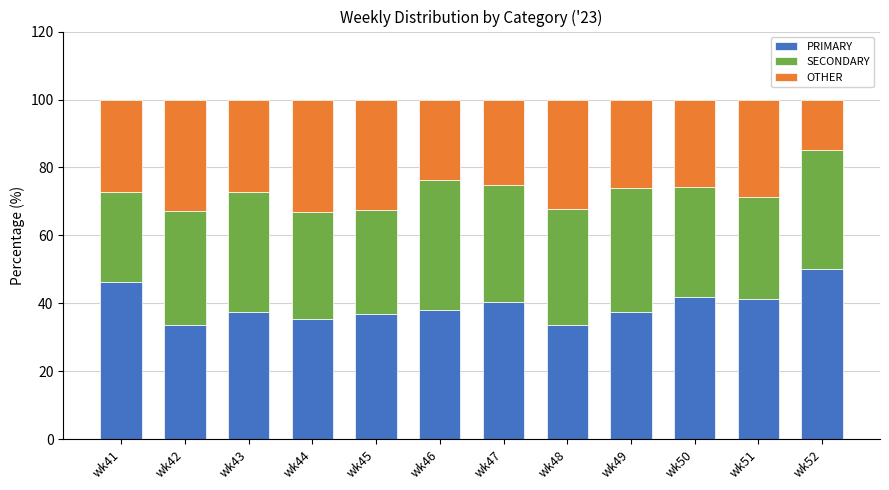

Is it true that PRIMARY equals 71.9 at wk41?

False